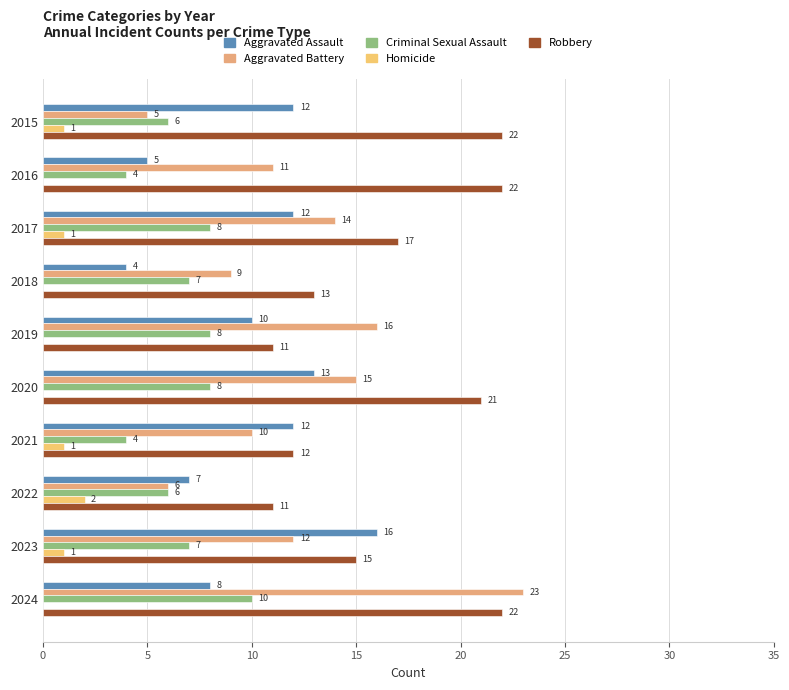

How many categories are shown in the chart?

10